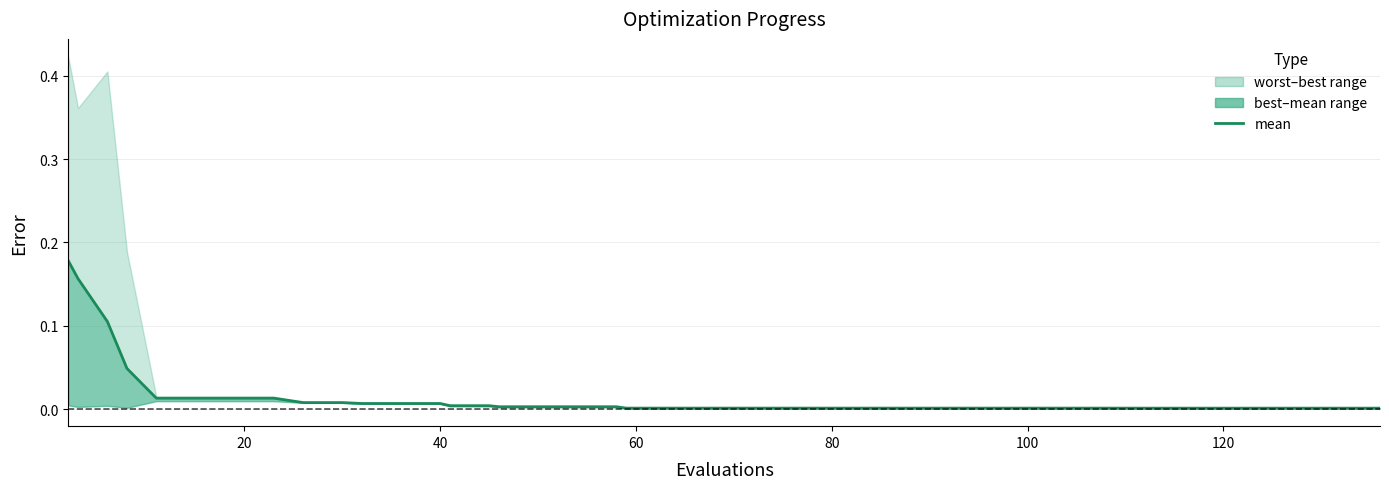

Reading left to right, list all the values displayed in this chart.

0.2	0.2	0.1	0.0	0.0	0.0	0.0	0.0	0.0	0.0	0.0	0.0	0.0	0.0	0.0	0.0	0.0	0.0	0.0	0.0	0.0	0.0	0.0	0.0	0.0	0.0	0.0	0.0	0.0	0.0	0.0	0.0	0.0	0.0	0.0	0.0	0.0	0.0	0.0	0.0